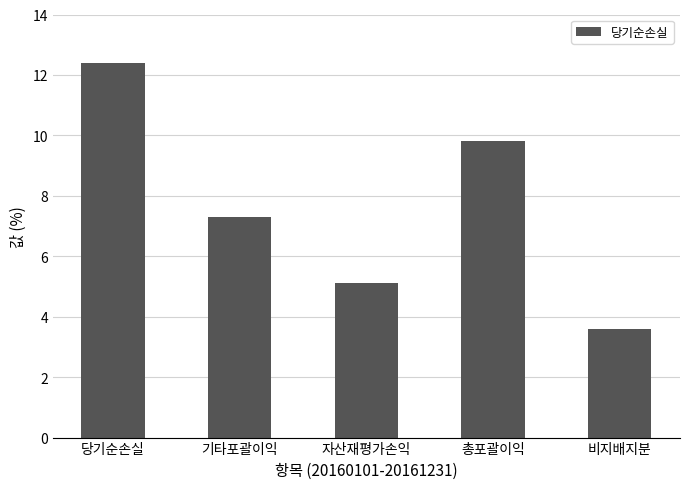

How many bars are there in total?

5